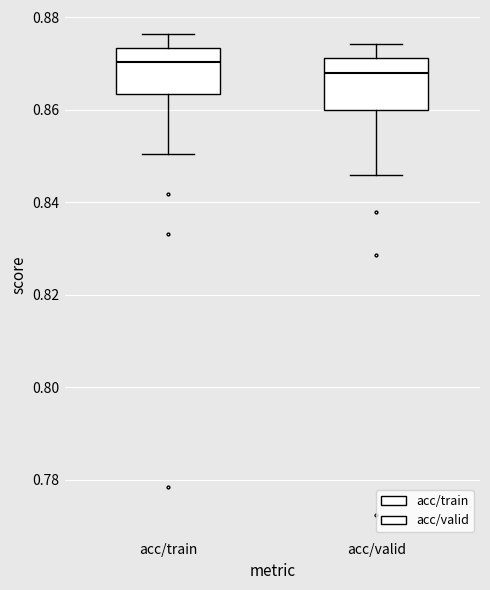

Reading left to right, transcribe this box plot: for each box, give where its median line is, the range the box spans, and where its two whiskers end, as read against the y-axis. The values are not printed on the chart, so give them approximately, as read against the axis.

acc/train: median 0.870, box 0.864 to 0.874, whiskers 0.850 to 0.876
acc/valid: median 0.868, box 0.860 to 0.872, whiskers 0.846 to 0.874